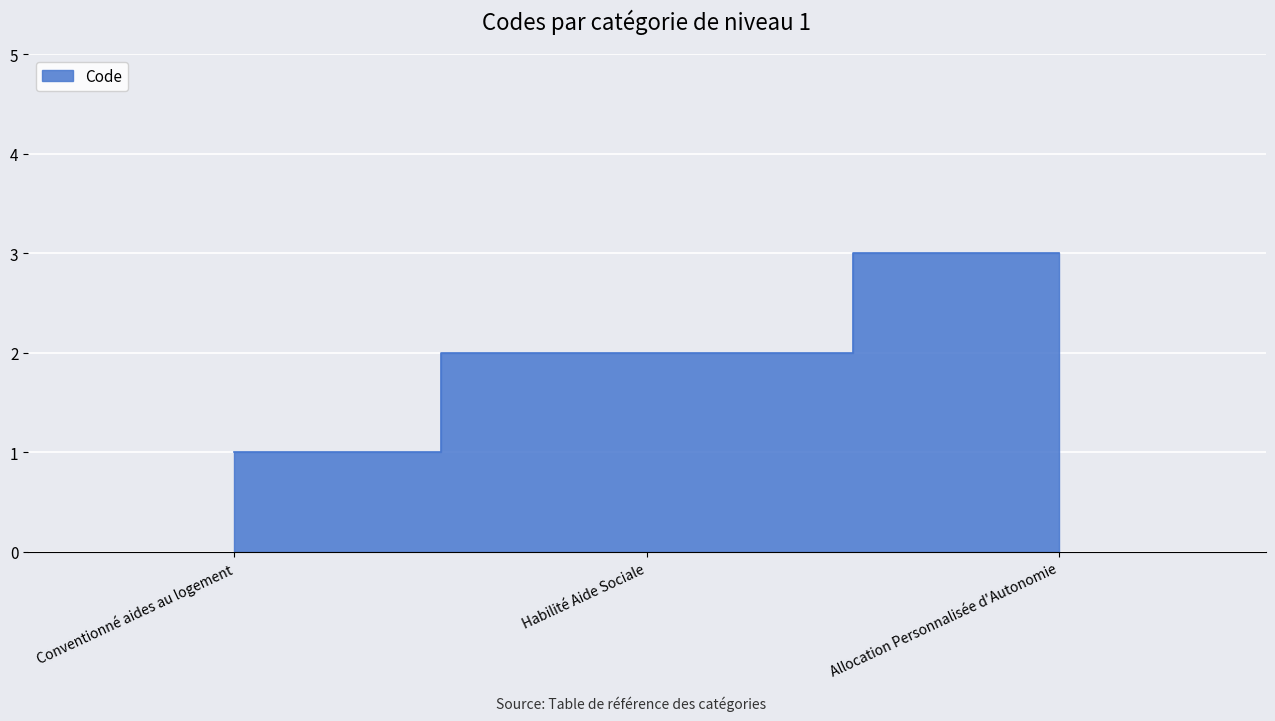

What is the difference between the maximum and second lowest values?

1